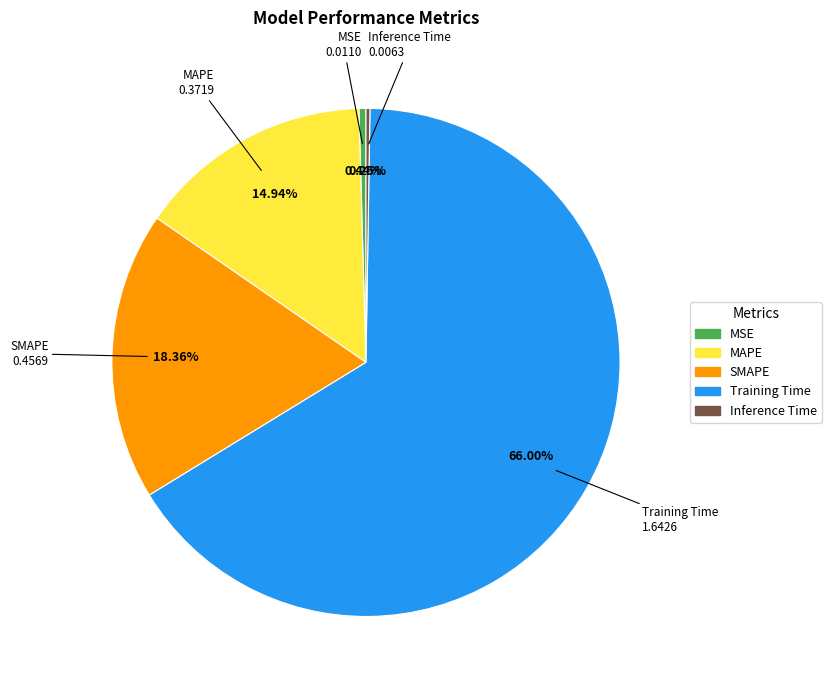

What is the largest slice in the pie chart?

Training Time